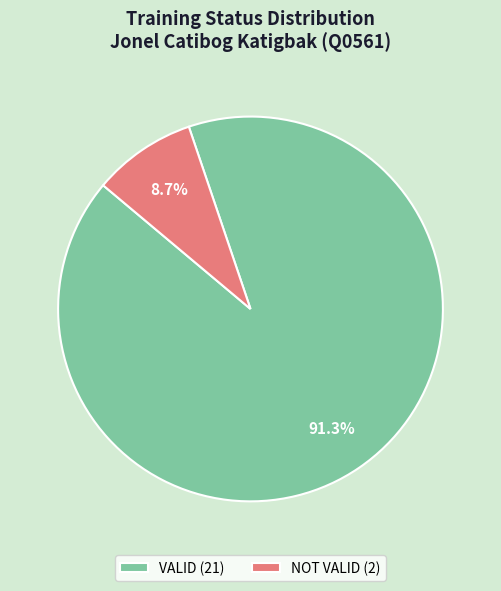

To the nearest percent, what is the difference between the largest and smallest slice percentages?

83%